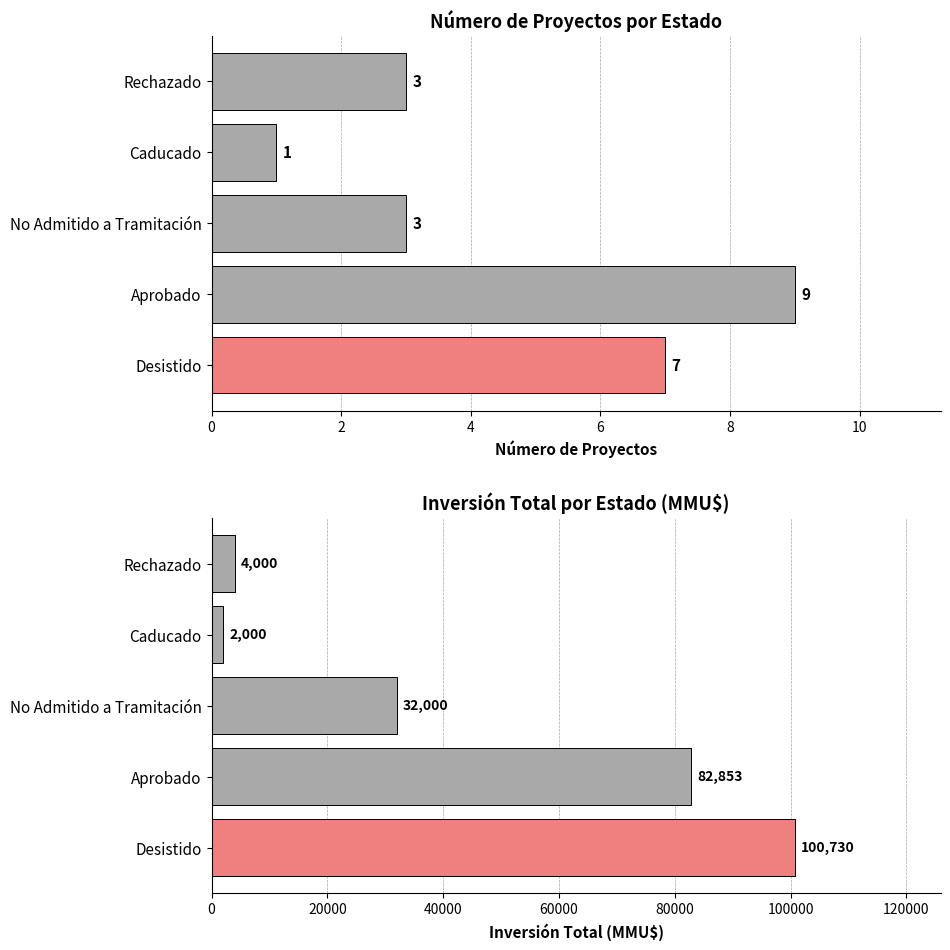

What is the sum of all Count values?

23